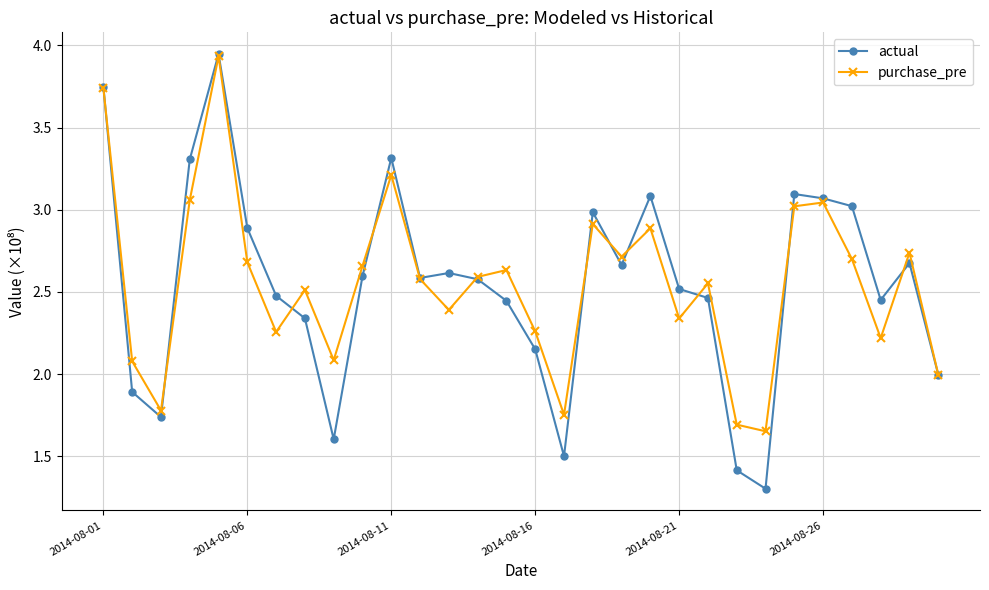

Count the number of data series in this chart.

2